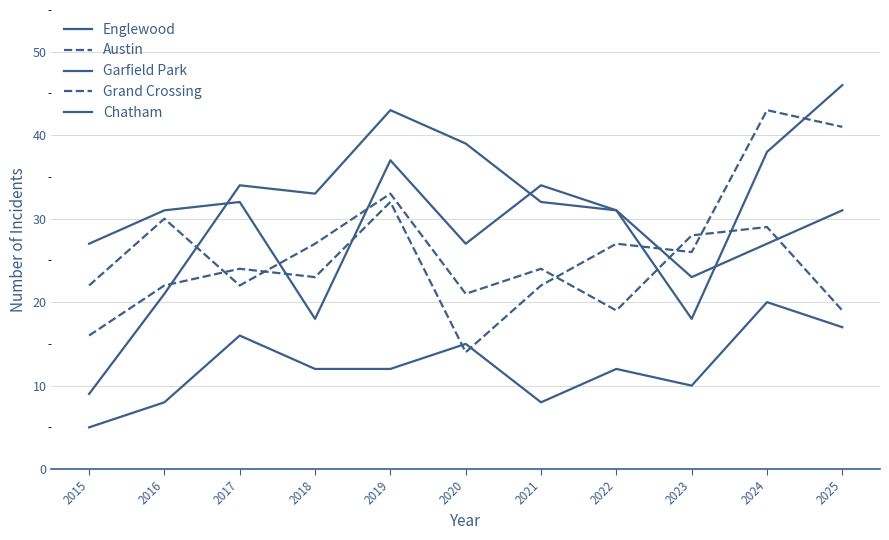

Does the chart display data point markers on the line(s)?

No